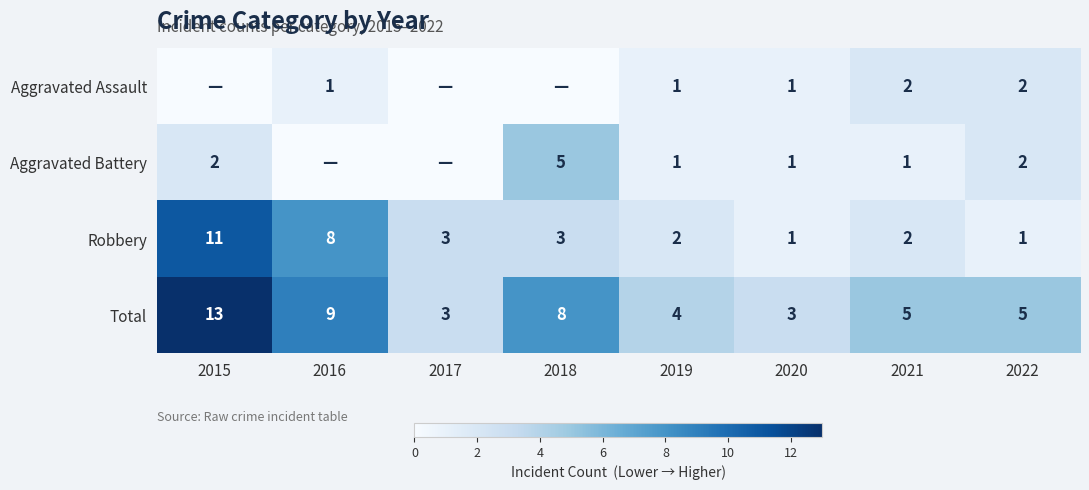

What is the minimum value for Total?

3